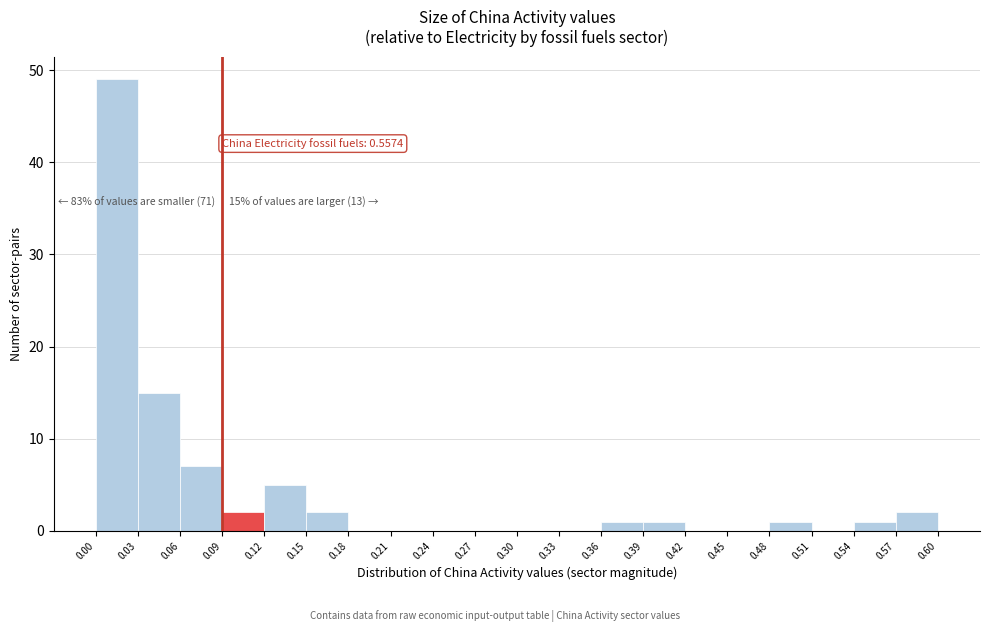

Which range on the x-axis has the tallest bar?

0.00 to 0.03